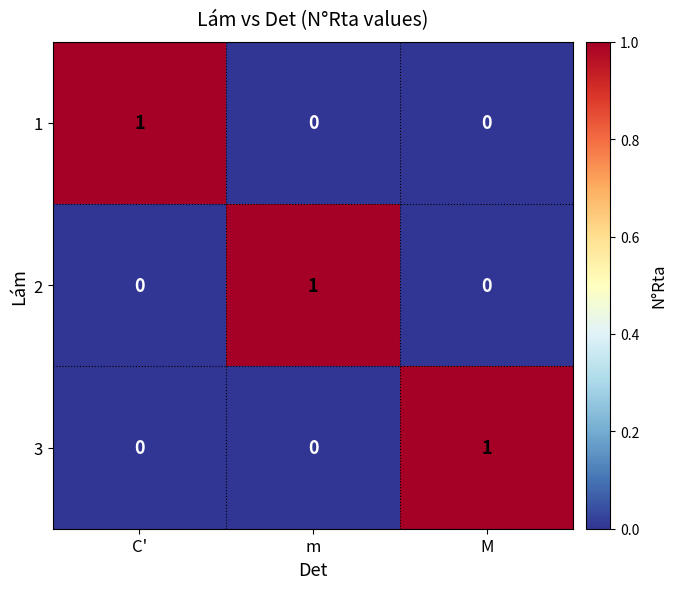

At which label does 3 reach its peak?

M